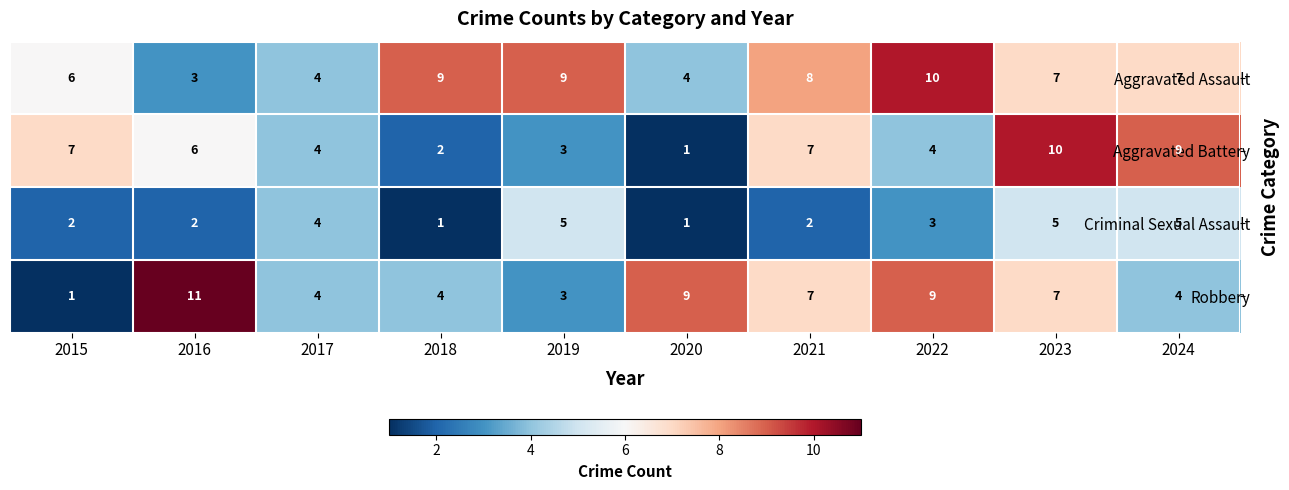

What is the maximum value shown in the chart?

11